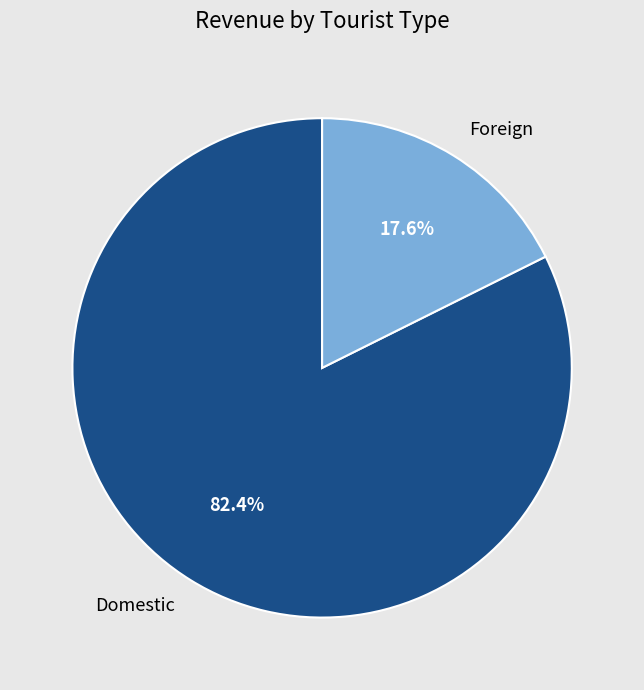

What is the majority slice?

Domestic